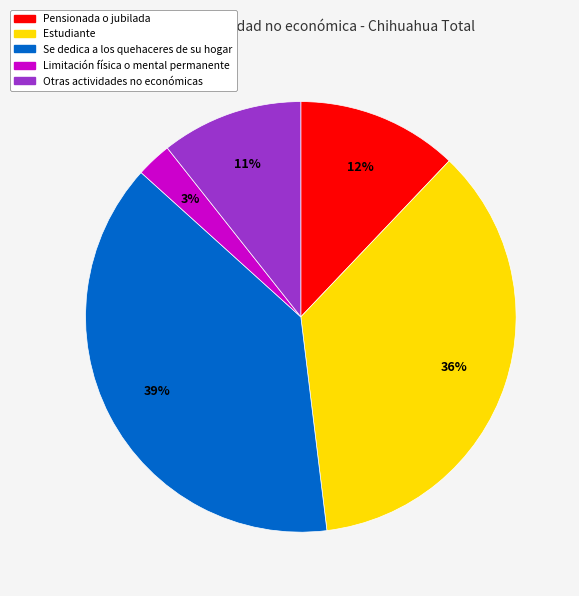

What is the ratio of the value at Pensionada o jubilada to the value at Estudiante?

0.3